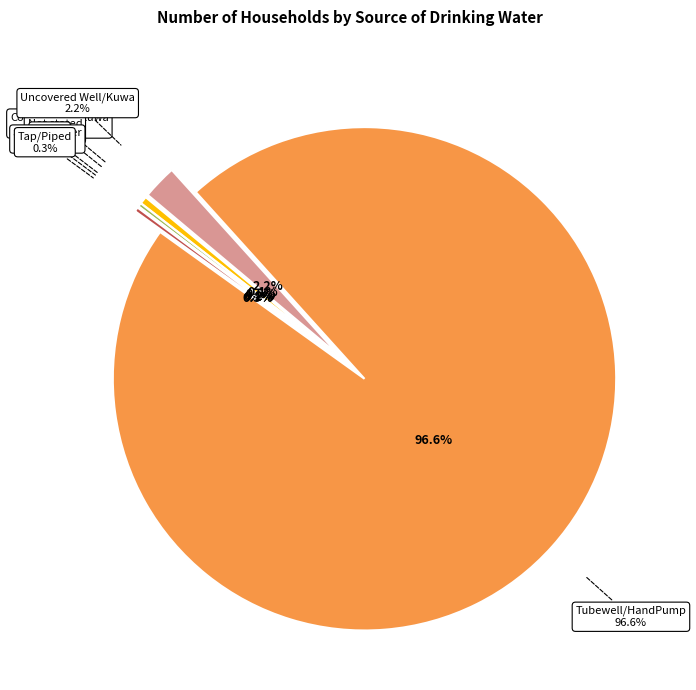

Is there any slice that represents more than half of the pie?

Yes